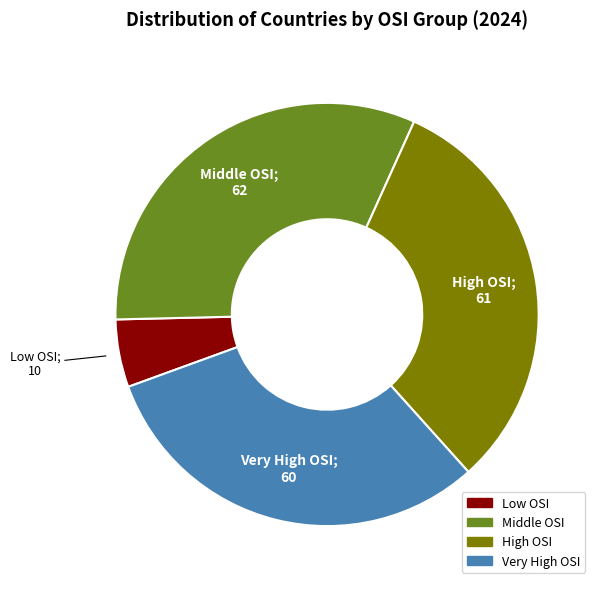

Combined, do Low OSI and Middle OSI account for over 50%?

No